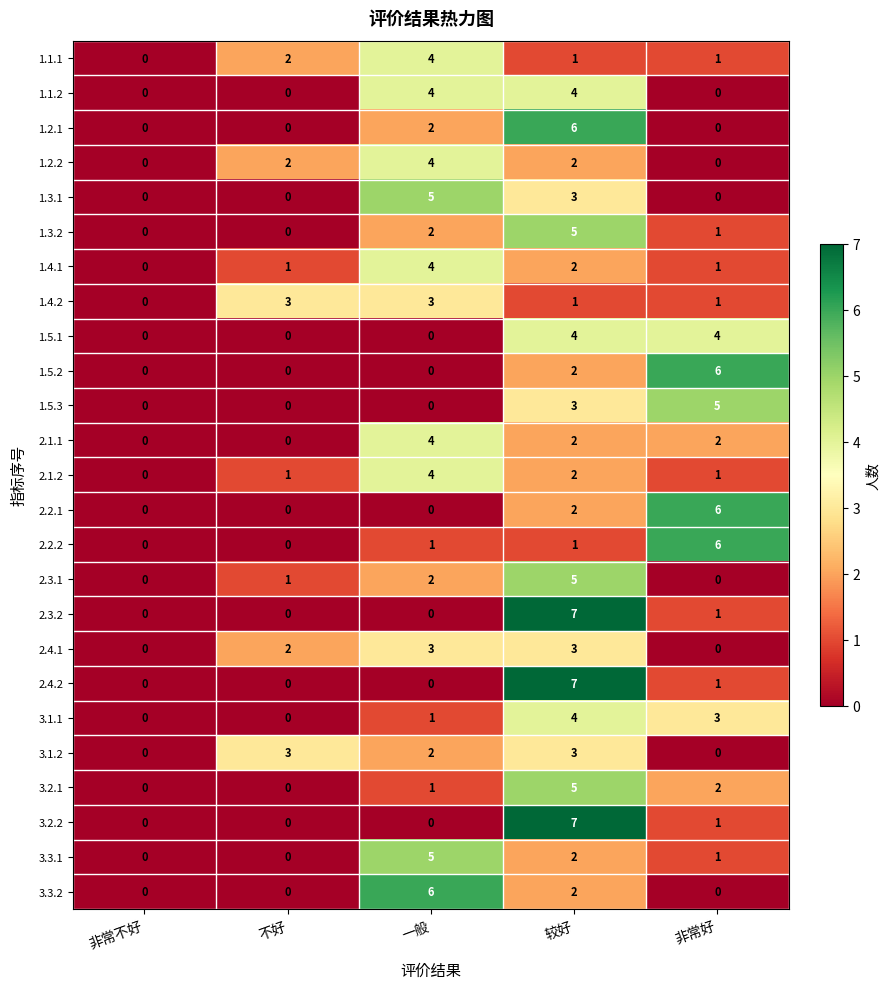

Which category has the highest value in the 3.2.2 series?

较好